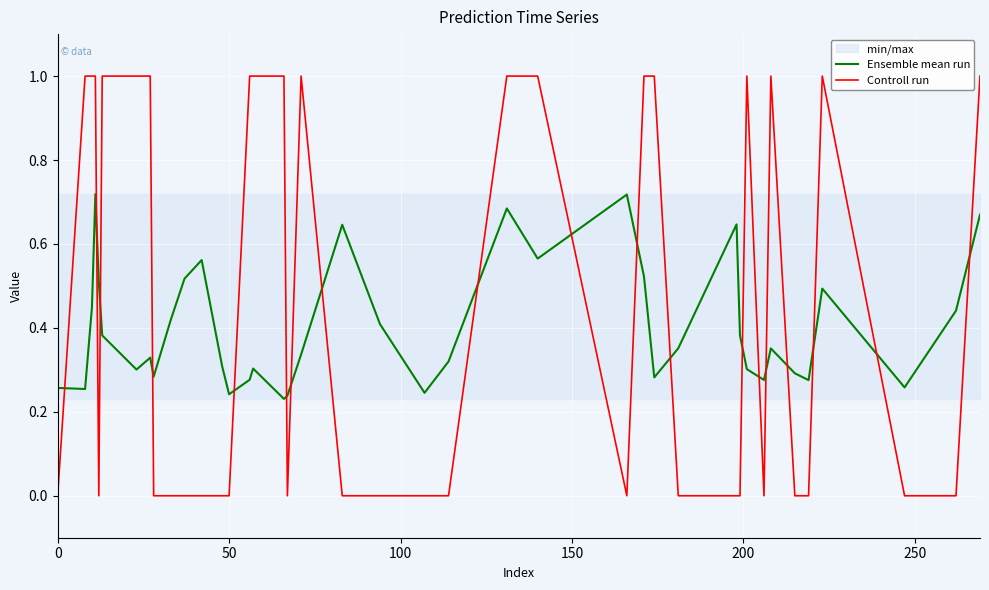

What is the maximum value for Controll run?

1.0